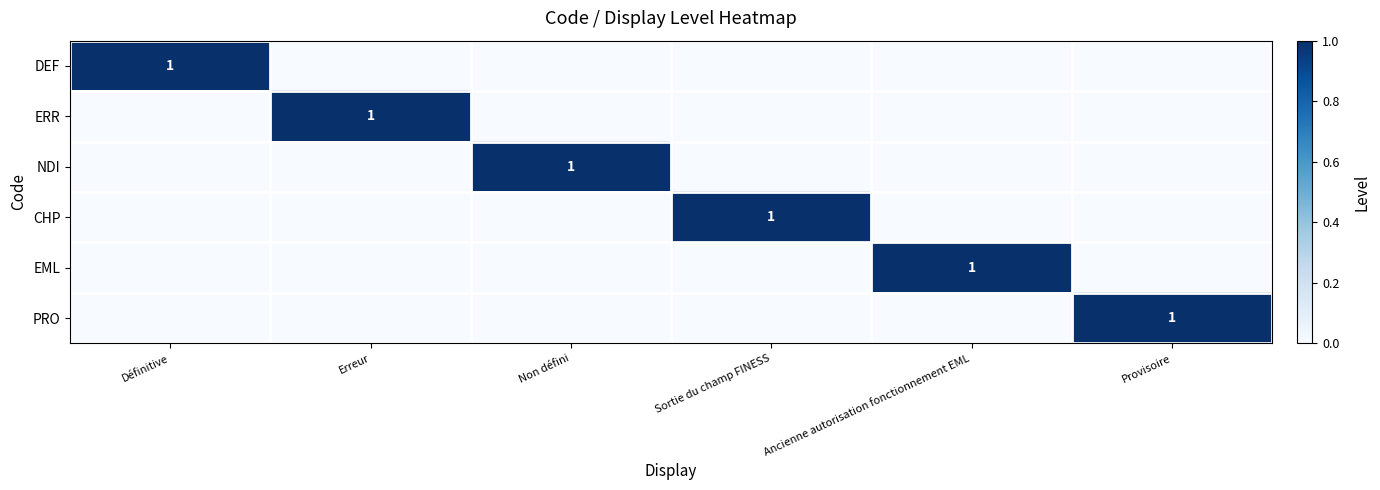

True or false: EML has a value of 2 at Ancienne autorisation fonctionnement EML.

False